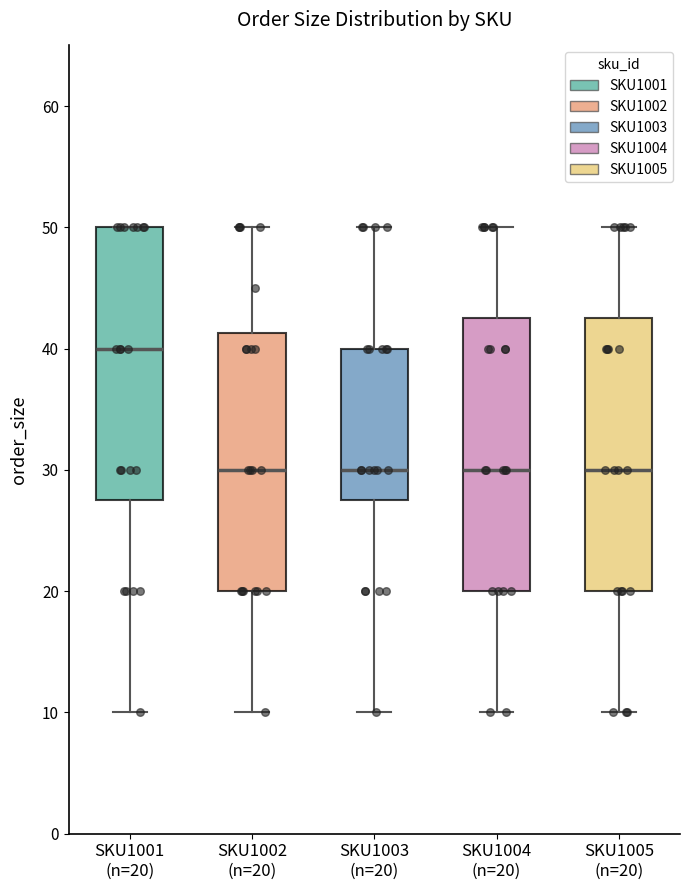

Reading left to right, read every box against the y-axis: the position of its median line, the range the box covers, and the ends of its whiskers. The values are not printed on the chart, so give them approximately, as read against the axis.

SKU1001 (n=20): median 40, box 28 to 50, whiskers 10 to 50
SKU1002 (n=20): median 30, box 20 to 41, whiskers 10 to 50
SKU1003 (n=20): median 30, box 28 to 40, whiskers 10 to 50
SKU1004 (n=20): median 30, box 20 to 43, whiskers 10 to 50
SKU1005 (n=20): median 30, box 20 to 43, whiskers 10 to 50